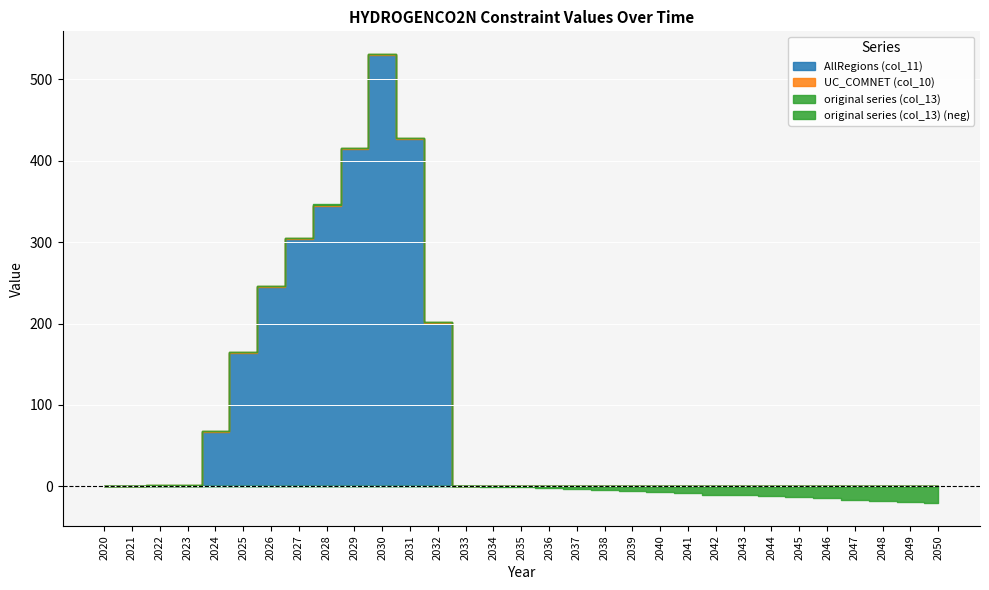

How many categories are shown in the chart?

31